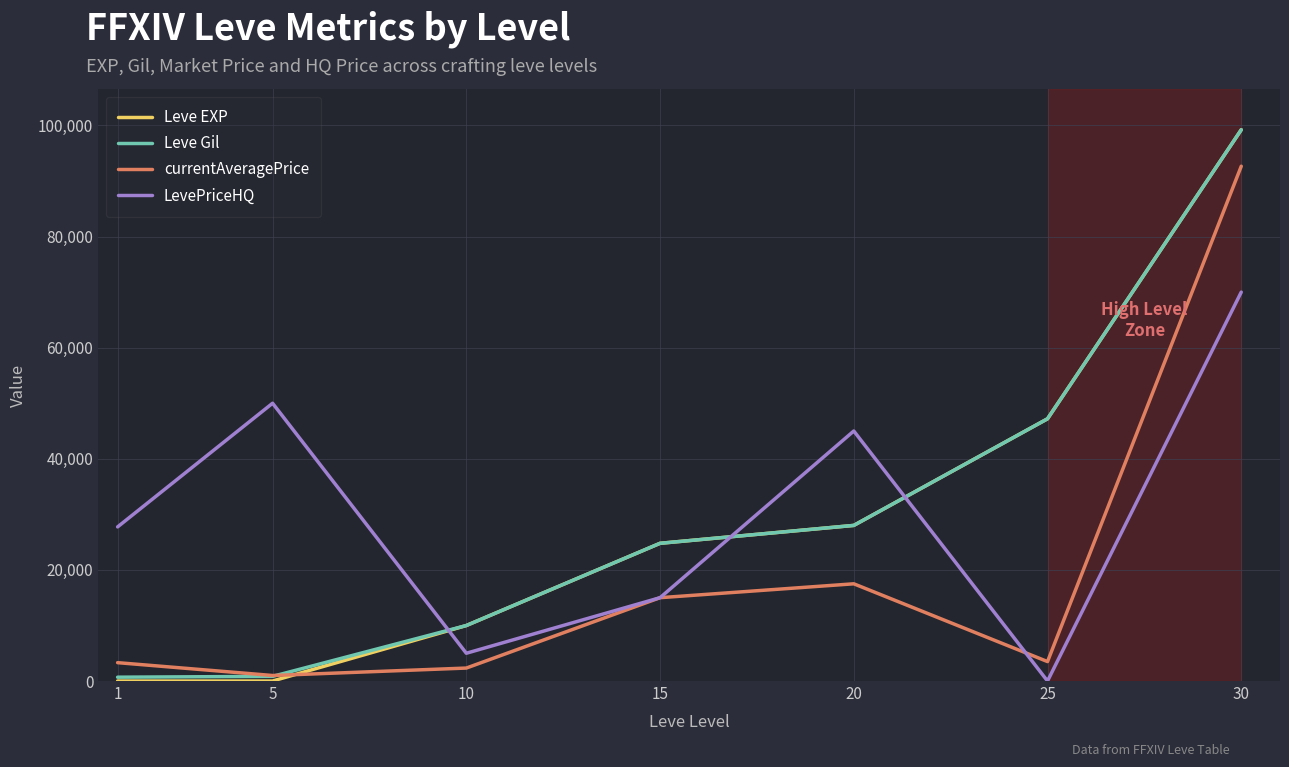

Which series changed the most between 15 and 20?

LevePriceHQ